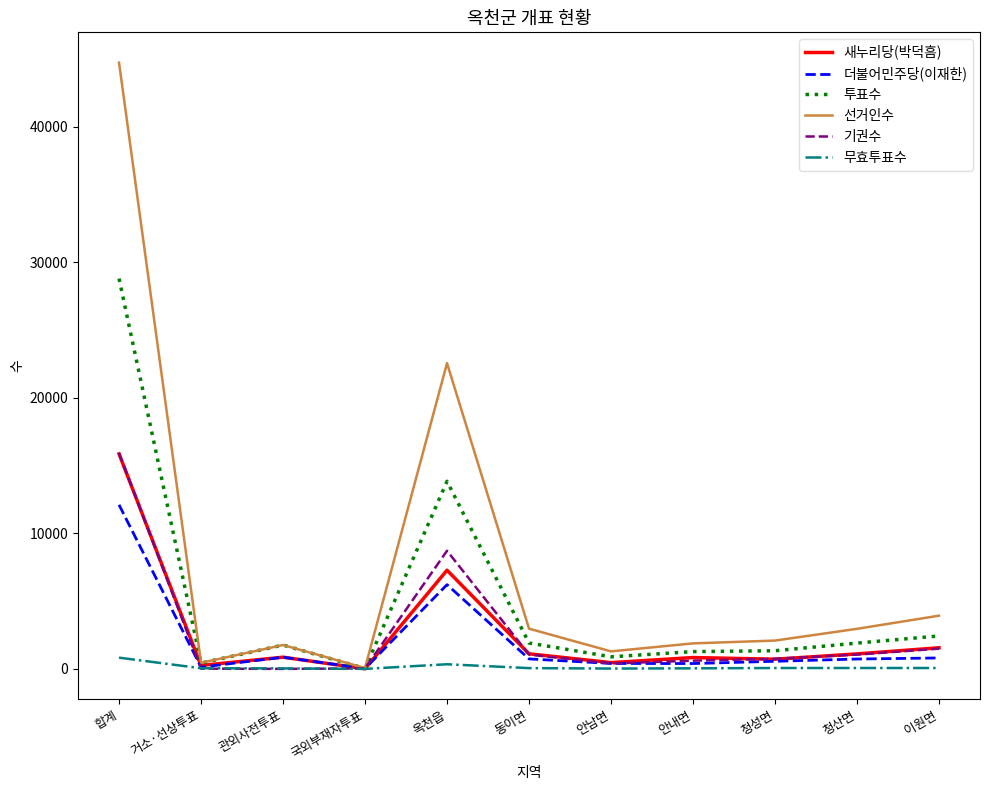

At which category is the sum across all series the highest?

합계